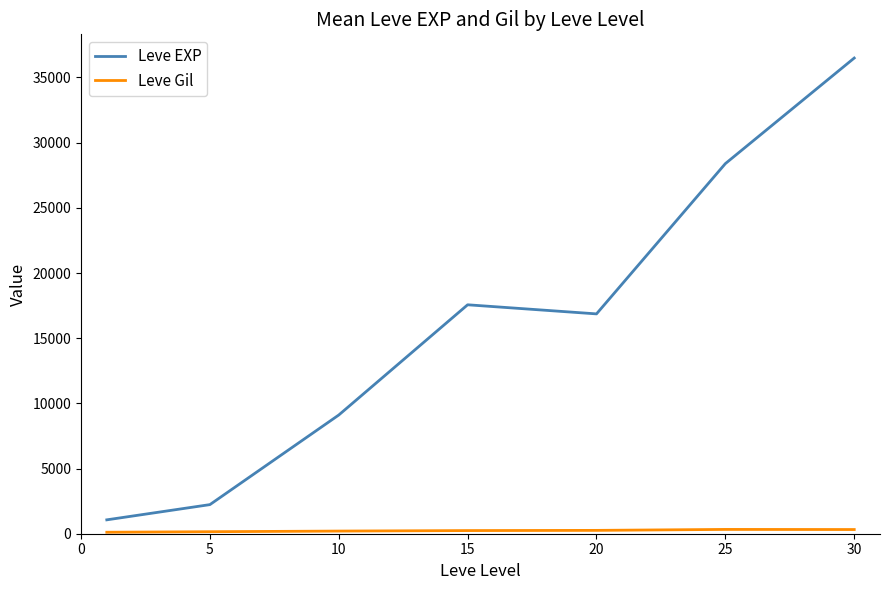

What is the minimum value for Leve EXP?

1065.0